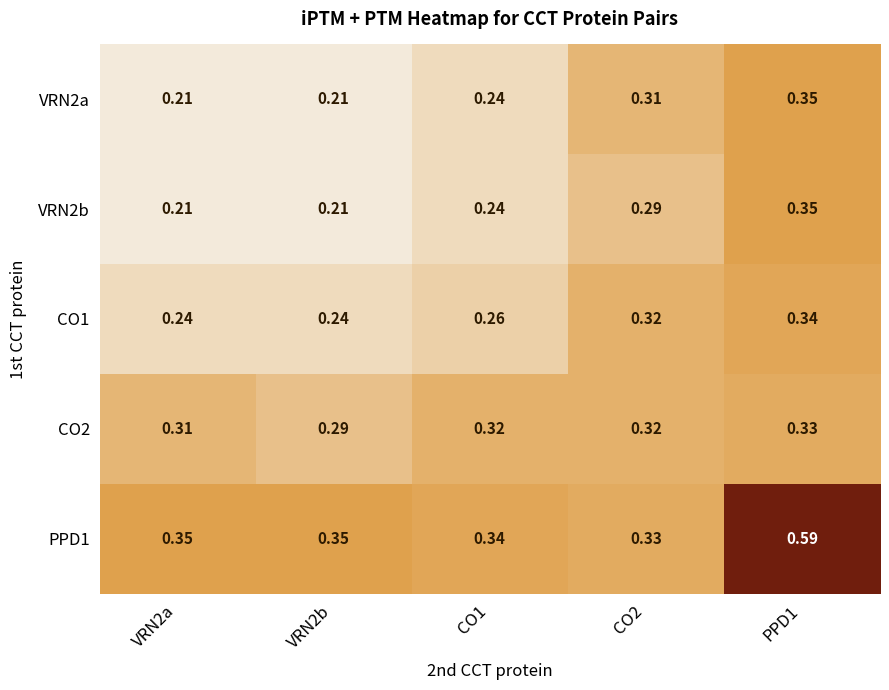

Is the value of CO1 at PPD1 greater than the value of PPD1 at VRN2b?

No